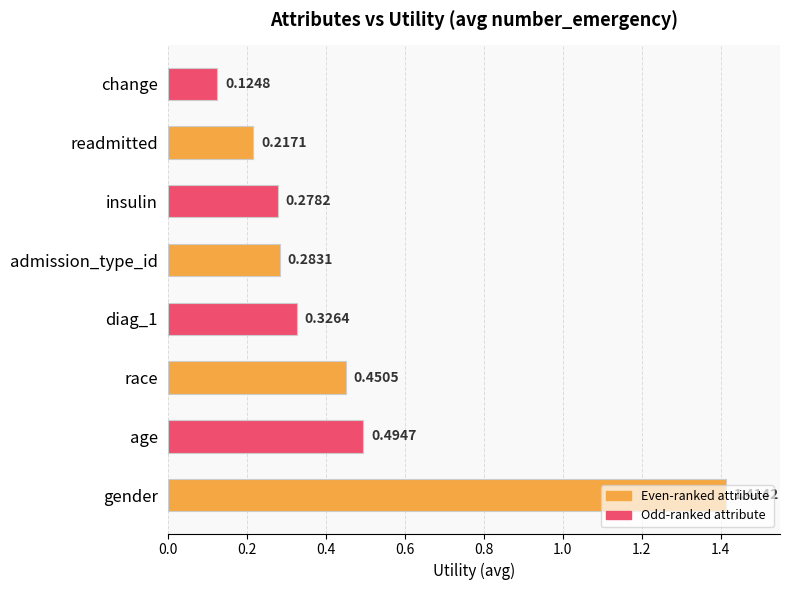

Which category has the lowest value across all series?

change